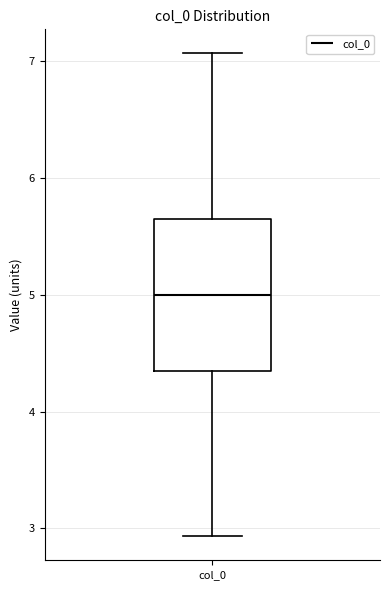

Transcribe this box plot: give where the median line is, the range the box spans, and where the two whiskers end, as read against the y-axis. The values are not printed on the chart, so give them approximately, as read against the axis.

median 5.0, box 4.3 to 5.7, whiskers 2.9 to 7.1